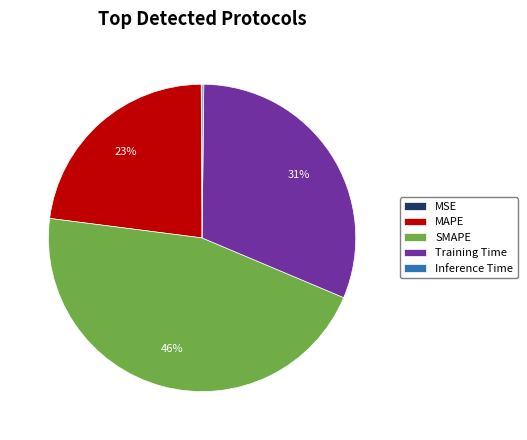

What is the largest slice in the pie chart?

SMAPE